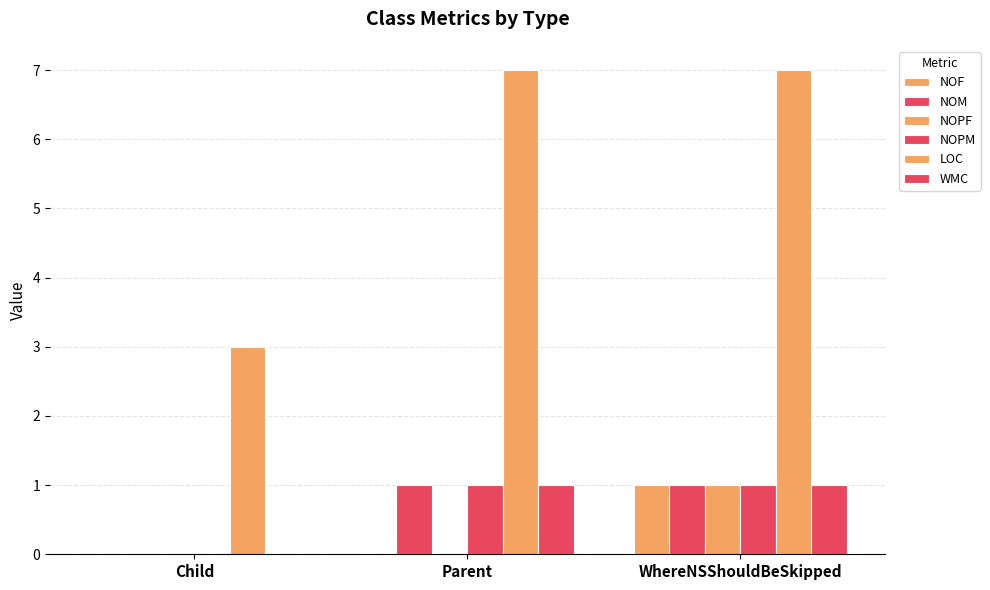

How many data points does each series have?

3